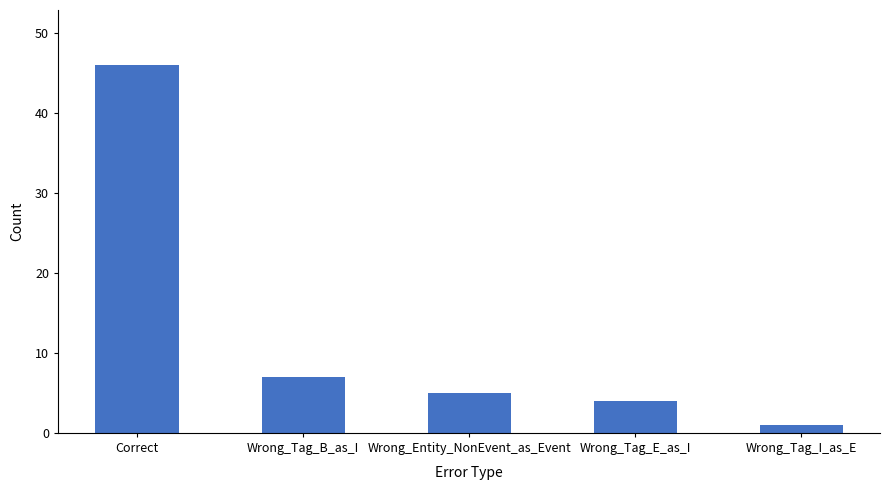

Does the chart contain any negative values?

No